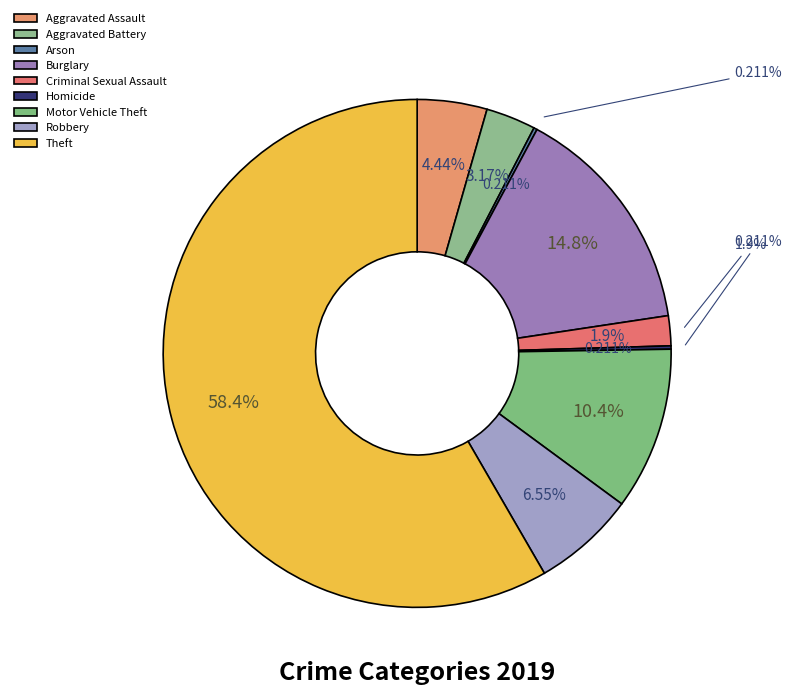

What is the ratio of the value at Aggravated Assault to the value at Theft?

0.1